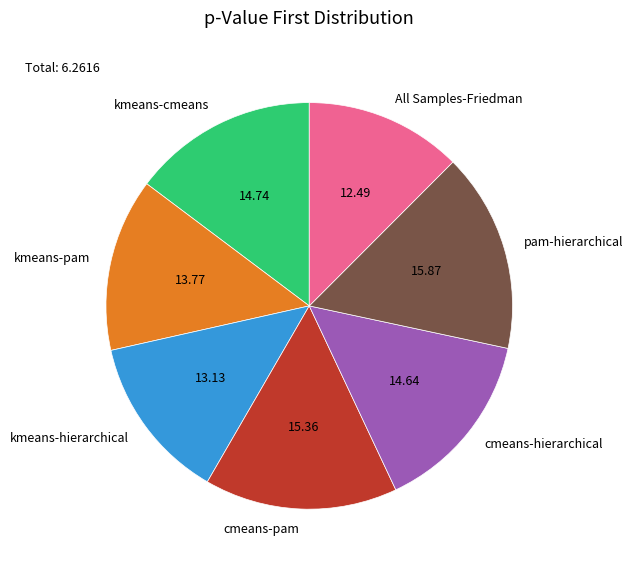

How many slices are in this pie chart?

7